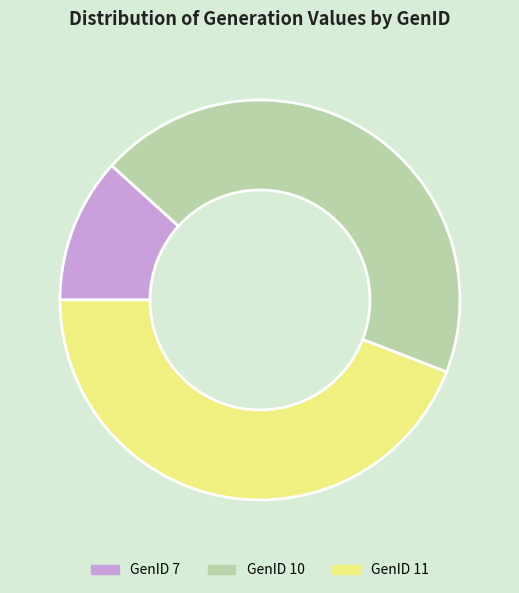

Is there any slice that represents more than half of the pie?

No